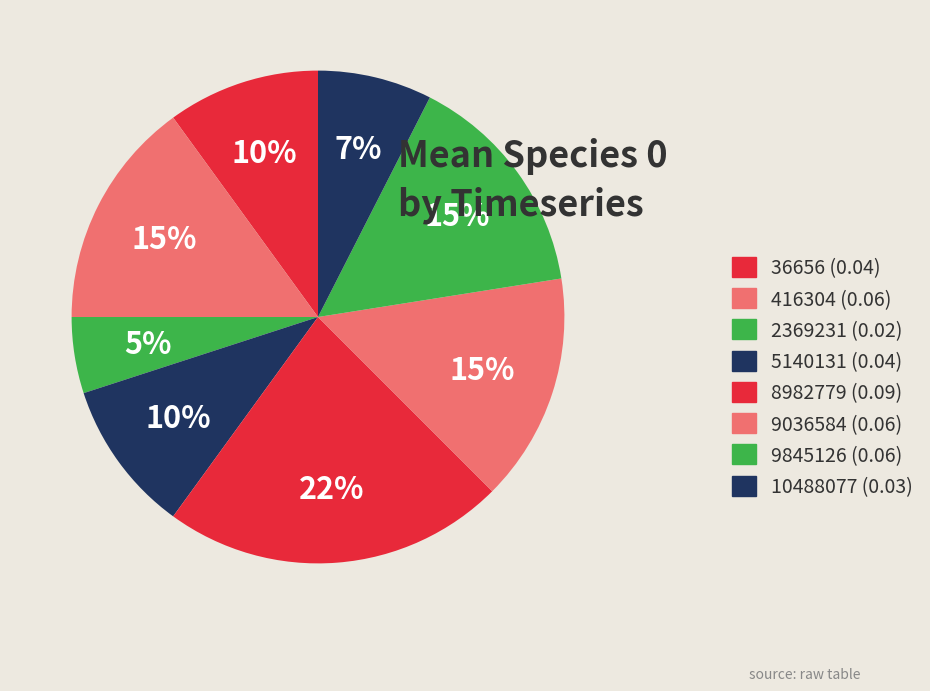

Combined, what portion of the pie is 9845126 and 10488077?

22.5%